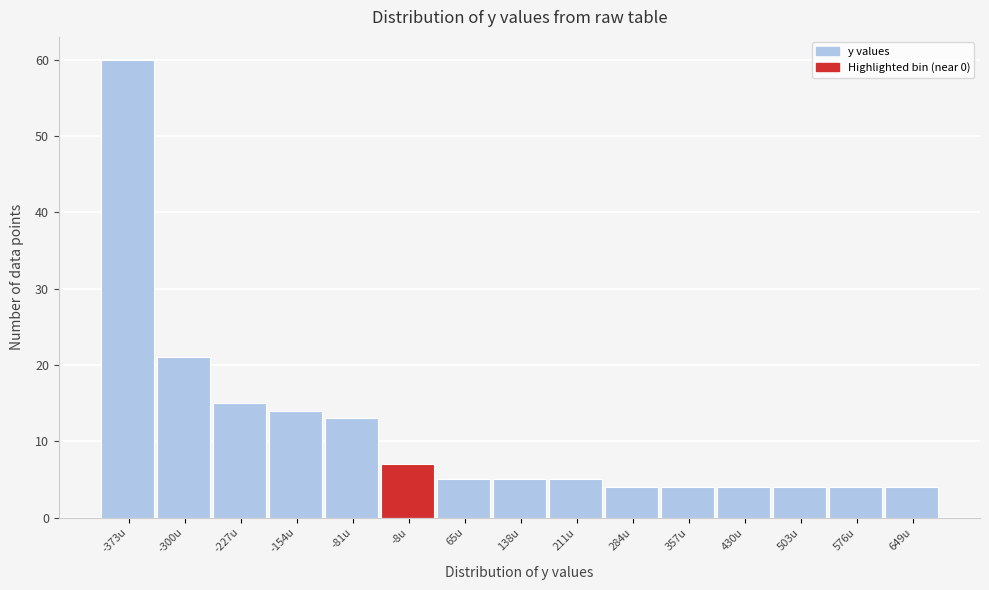

Reading right to left, what are all the values shown in this chart?

4	4	4	4	4	4	5	5	5	7	13	14	15	21	60